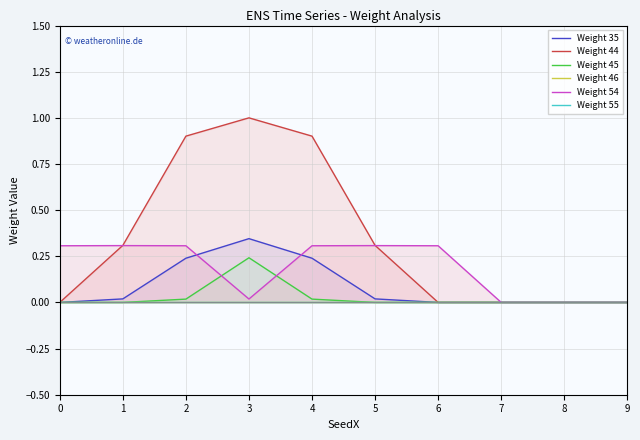

List the series in order of their peak value, lowest first.

Weight 46, Weight 55, Weight 45, Weight 54, Weight 35, Weight 44